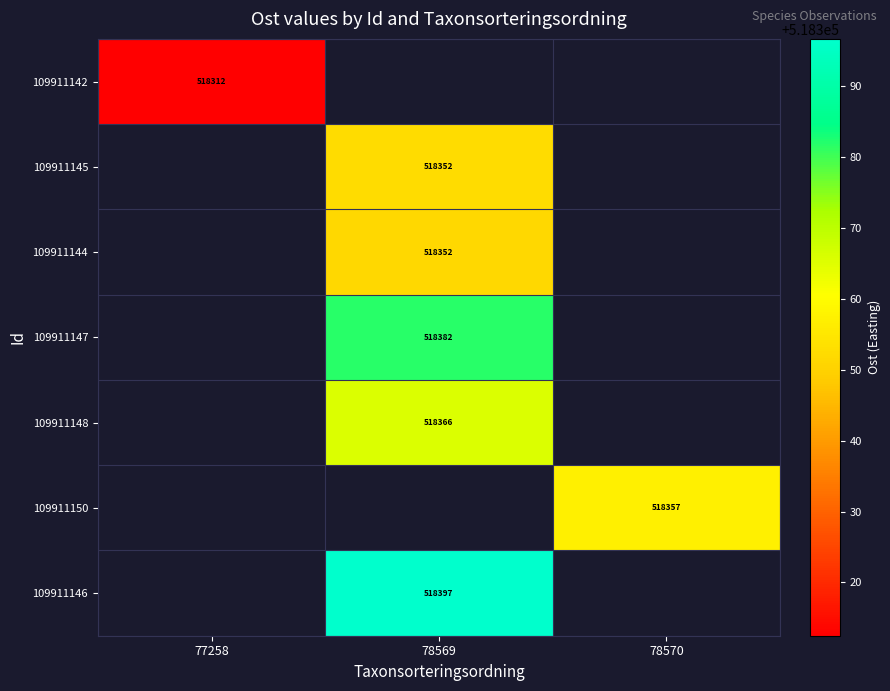

The 109911145 series shows 137791.4 at 78569. True or false?

False